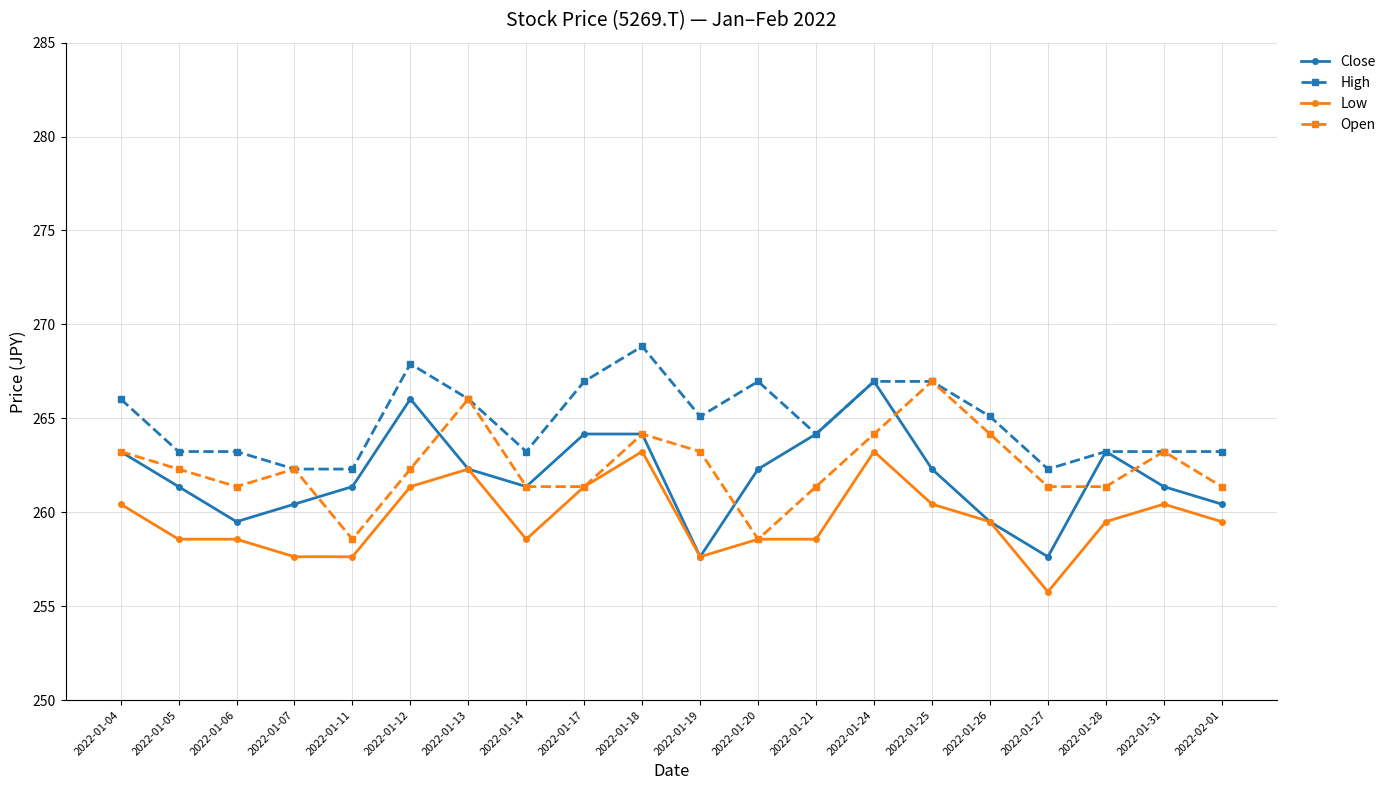

True or false: High and Low intersect in this chart.

False